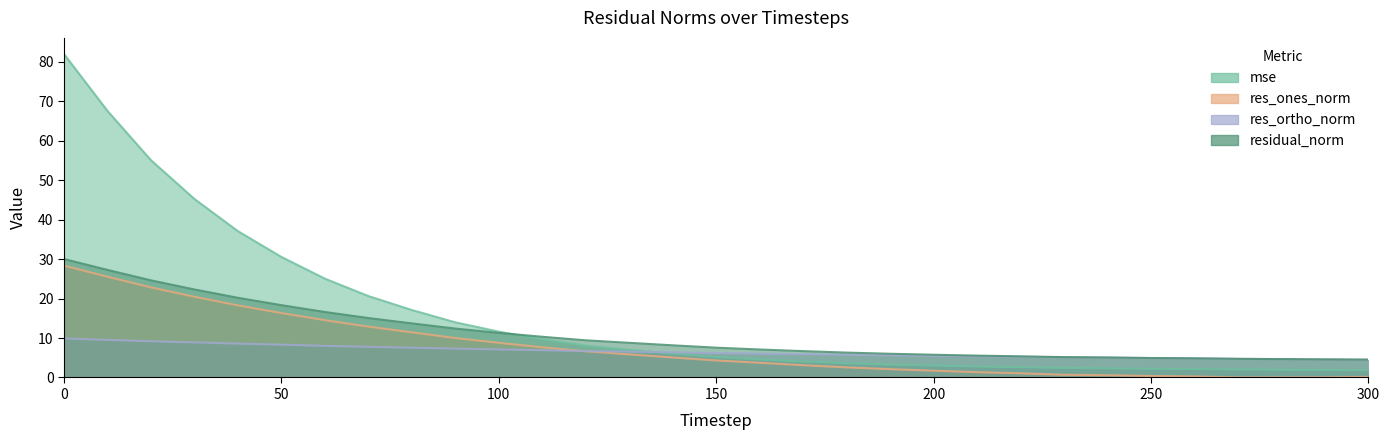

What are all the series names shown in the legend?

mse, res_ones_norm, res_ortho_norm, residual_norm